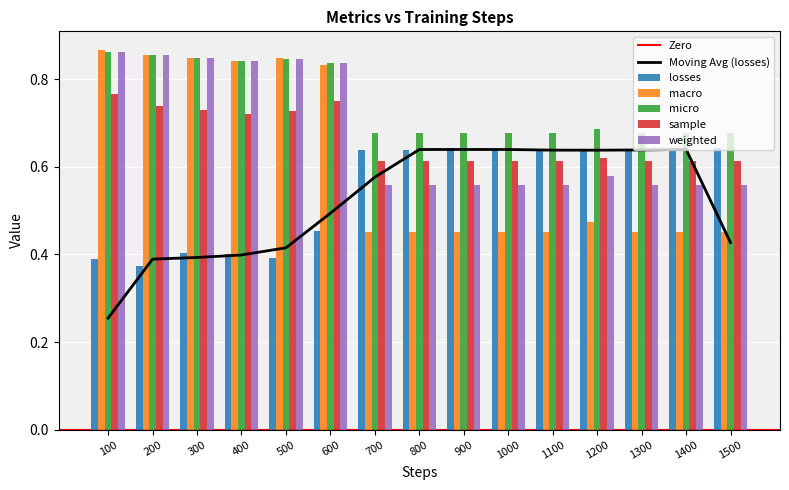

What is the total value across all series at 1500?

2.9